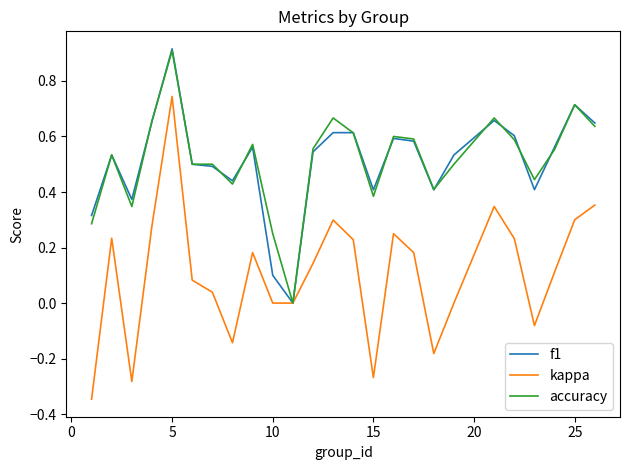

Which series has the widest spread of values?

kappa